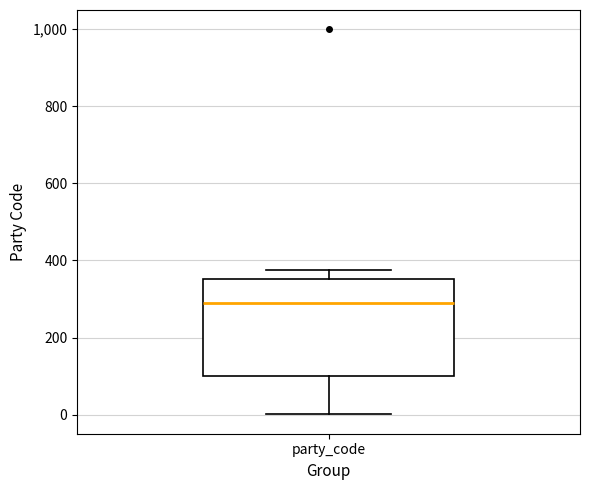

Transcribe this box plot: give where the median line is, the range the box spans, and where the two whiskers end, as read against the y-axis. The values are not printed on the chart, so give them approximately, as read against the axis.

median 300, box 100 to 360, whiskers 0 to 380